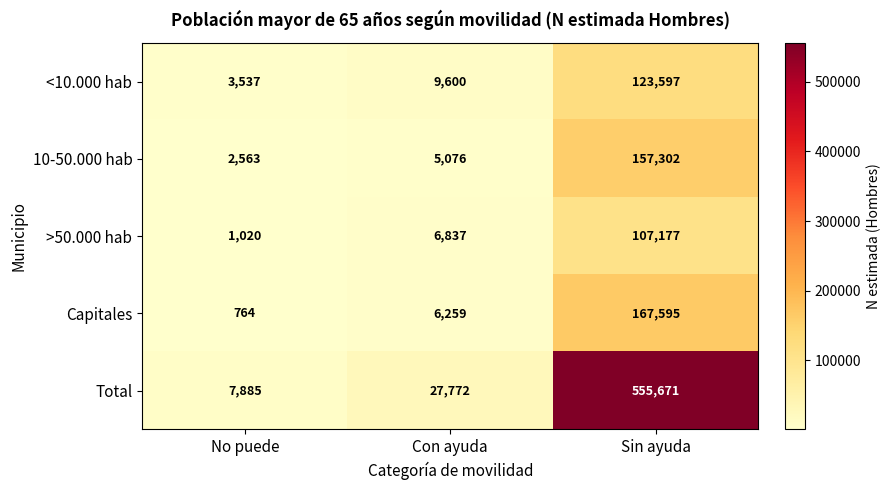

At how many categories does at least one series exceed 131548?

1